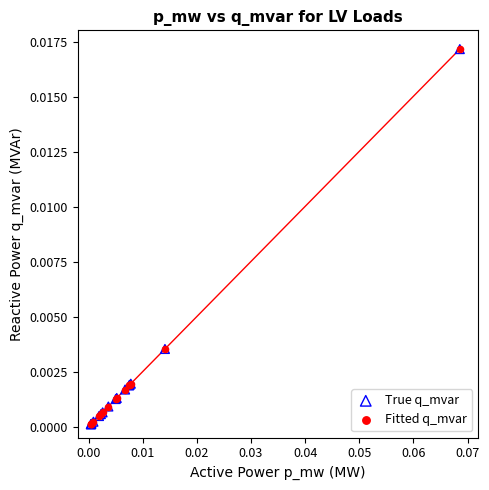

What are all the series names shown in the legend?

True q_mvar, Fitted q_mvar